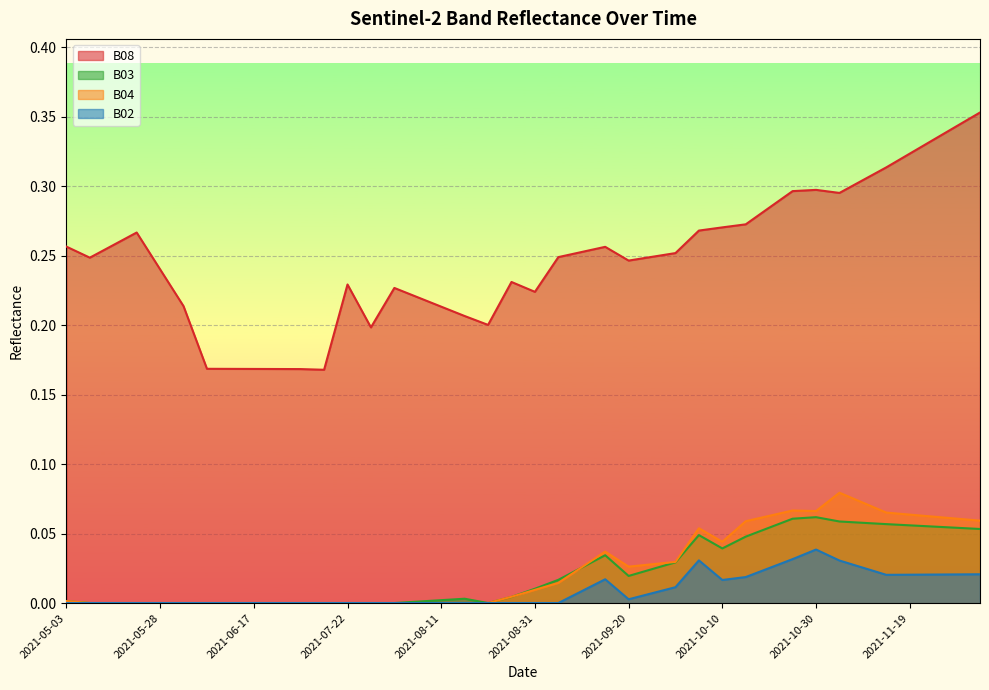

True or false: B04 and B03 intersect in this chart.

True